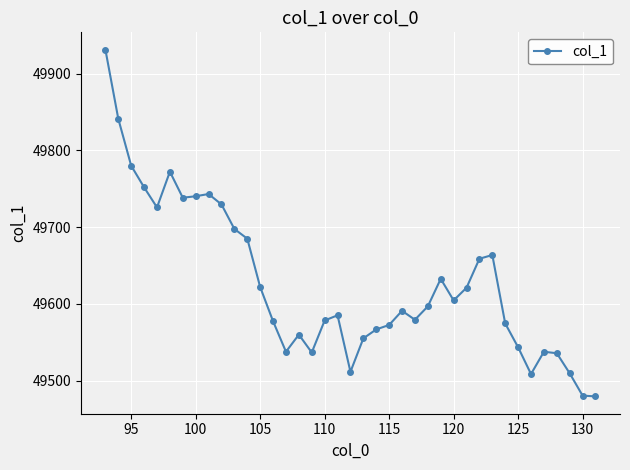

What is the sum of all values?

1935453.1